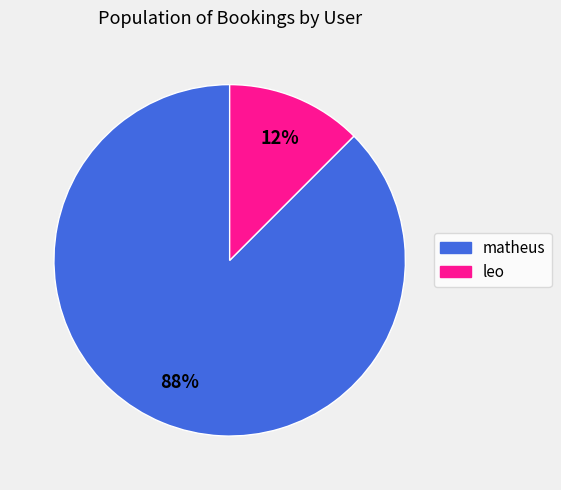

Which category accounts for the majority?

matheus